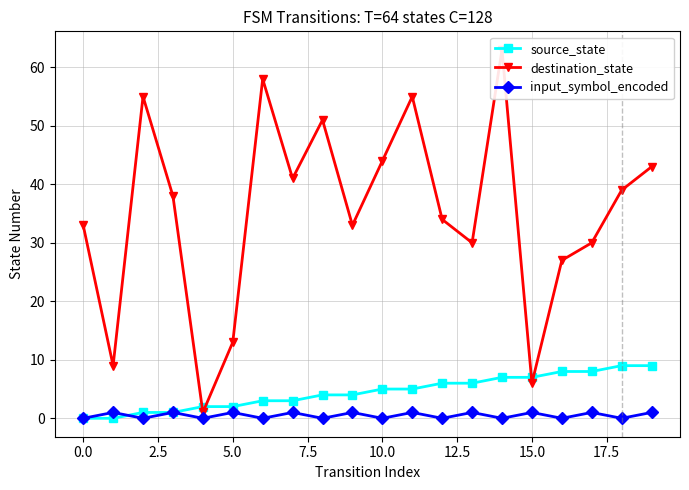

True or false: input_symbol_encoded has more than 2 interior local peaks.

True